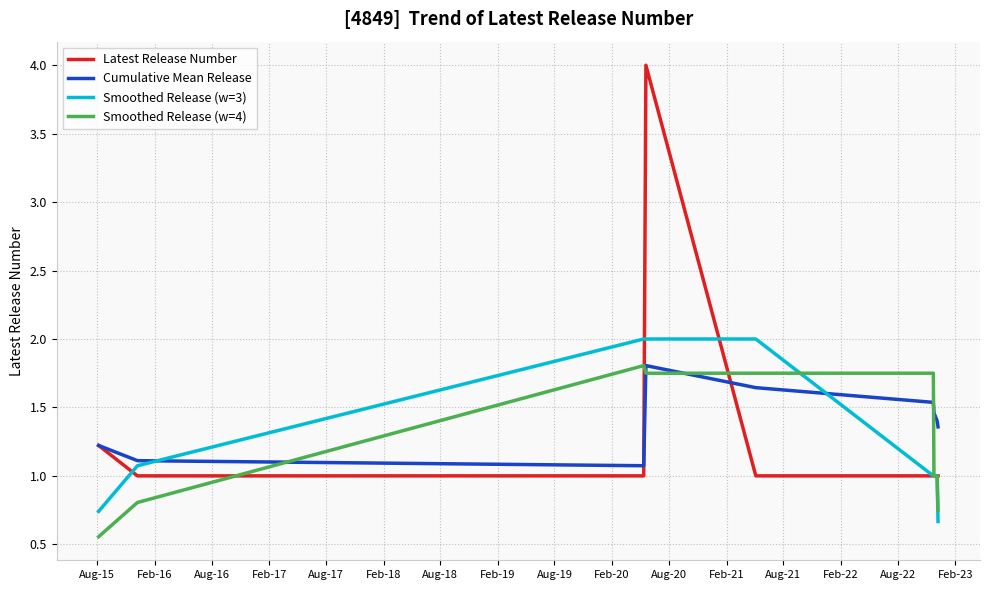

Which series has the largest range (max minus min)?

Latest Release Number